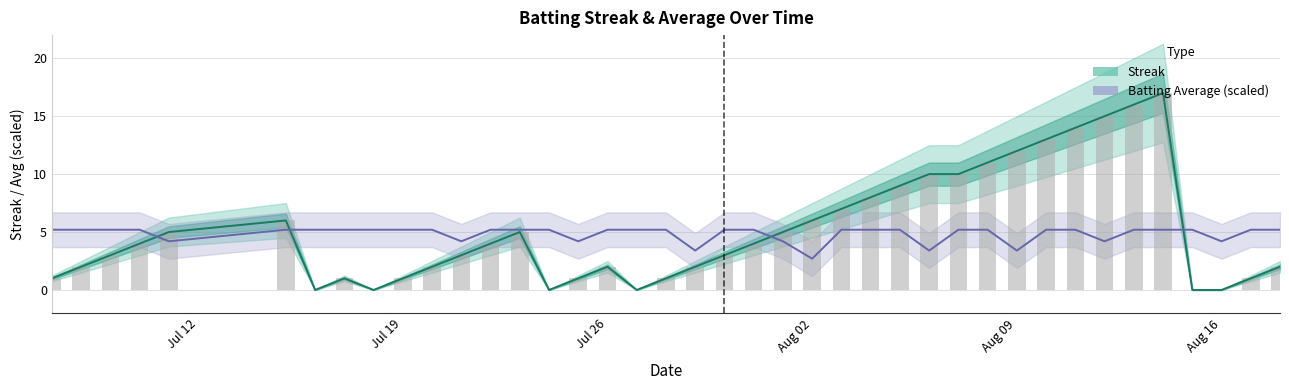

Which category has the lowest value in the Batting Average (scaled) series?

Aug 02